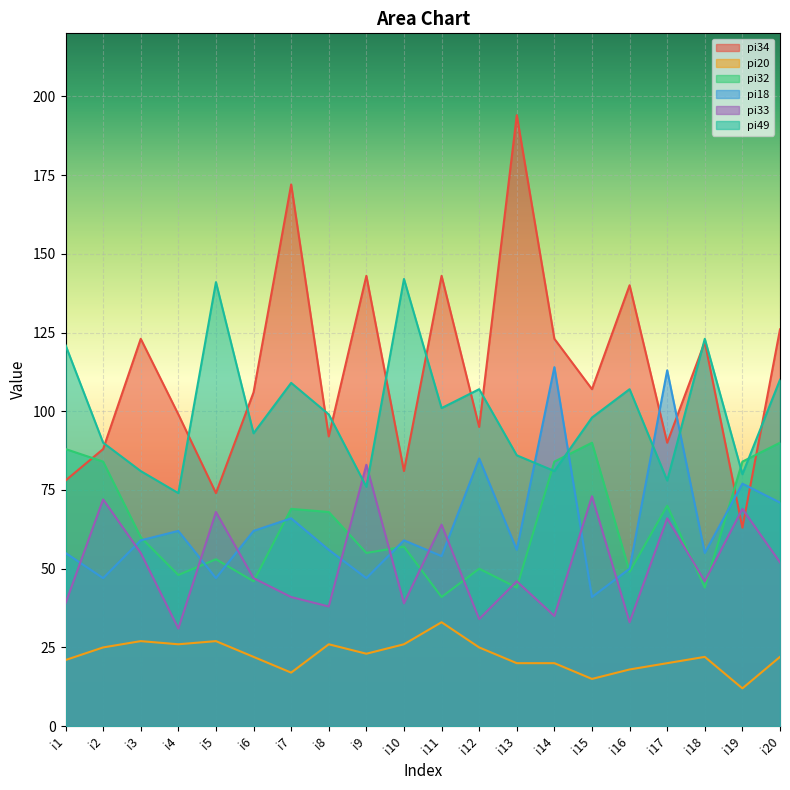

What is the approximate value of pi18 at i16?

50